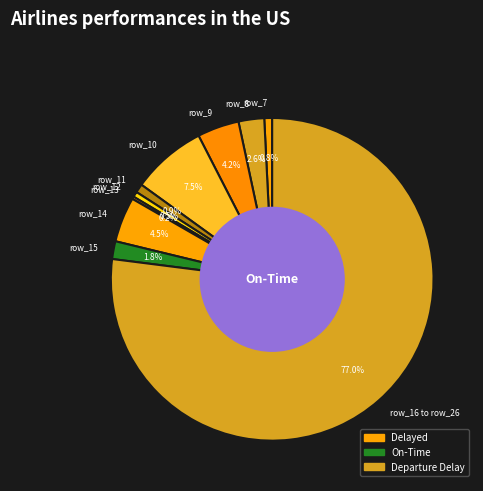

Combined, what portion of the pie is row_16 to row_26 and row_9?

81.2%